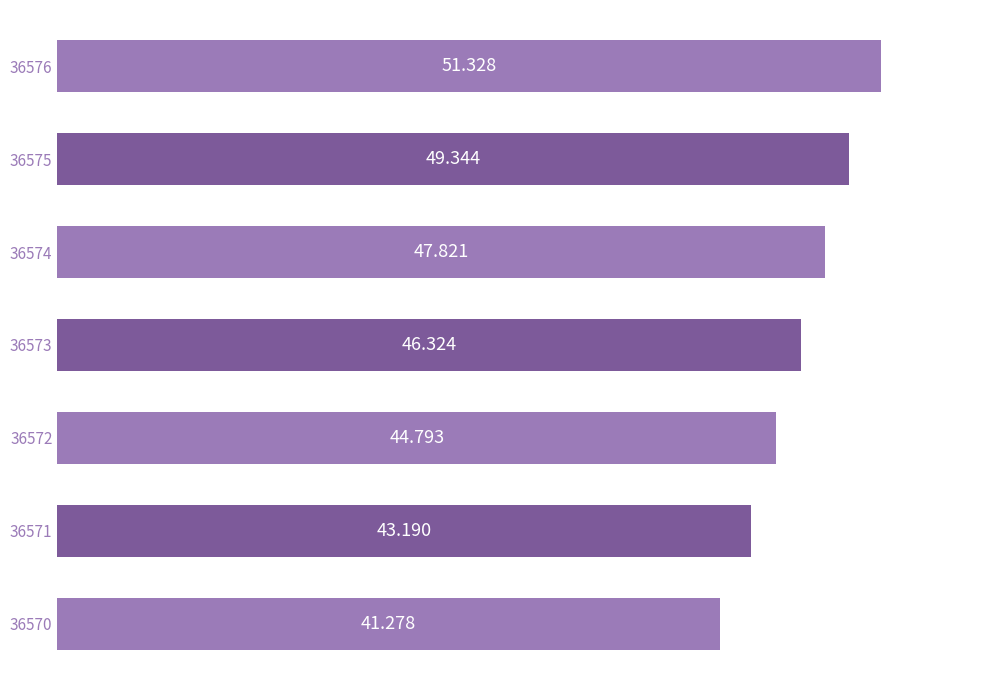

What is the difference between the maximum and minimum values?

10.0